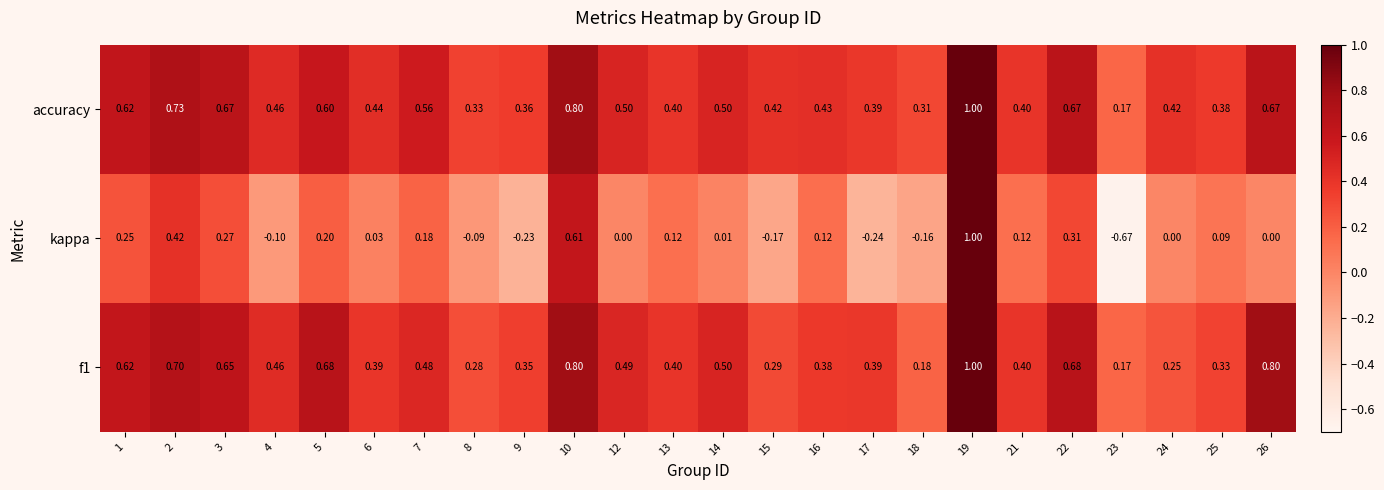

Which series has the widest spread of values?

kappa